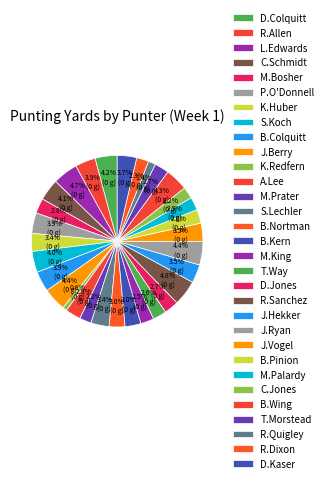

Count the number of slices in the pie.

31